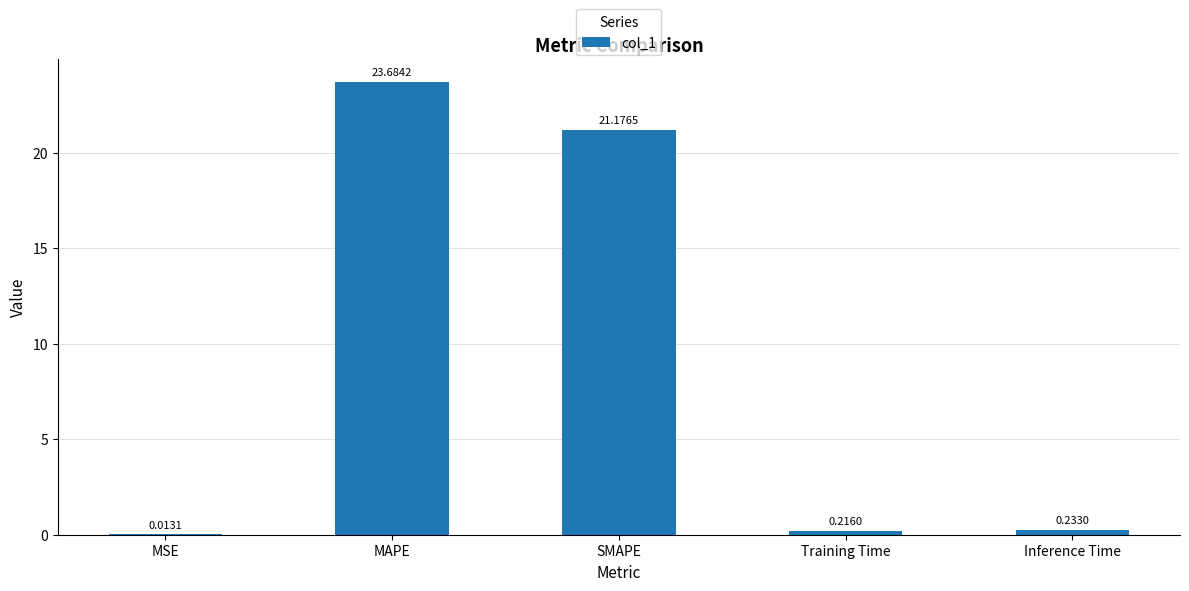

Which label corresponds to the largest value in the chart?

MAPE